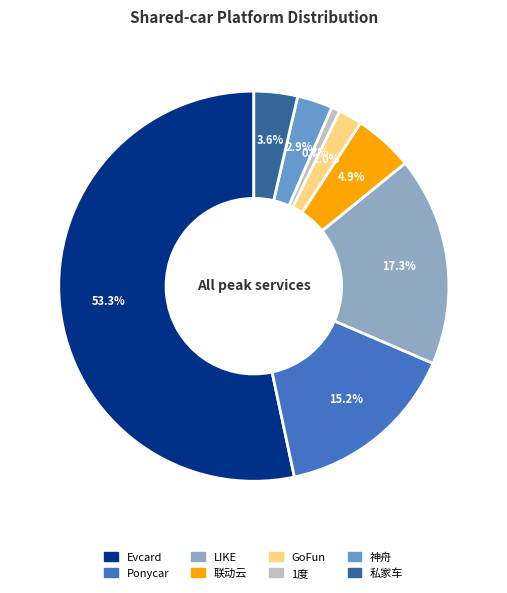

What portion of the pie excludes 私家车?

96.4%